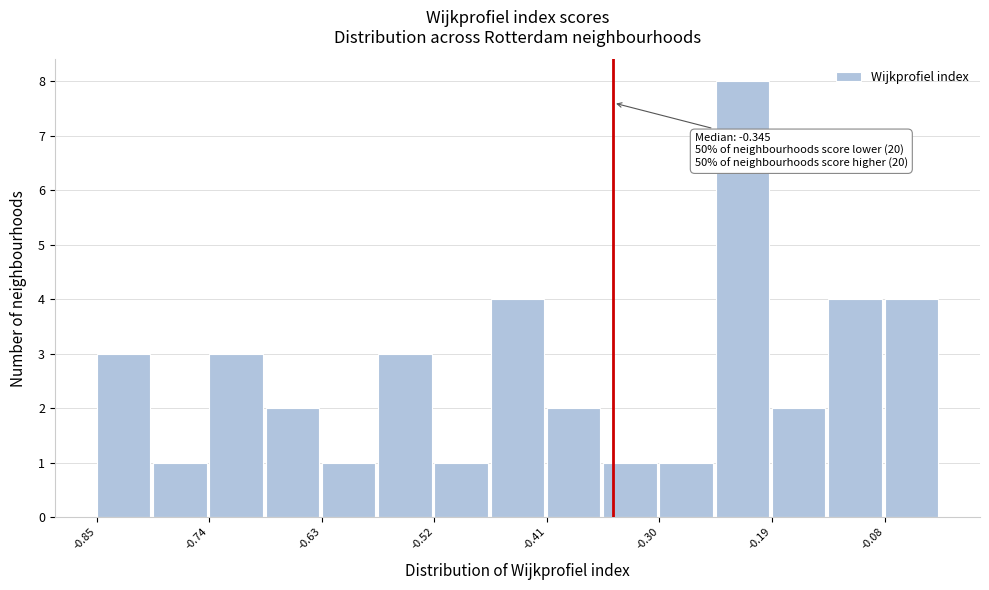

Around what value on the x-axis is the tallest bar? Give the approximate position of its centre, as read against the axis.

-0.22